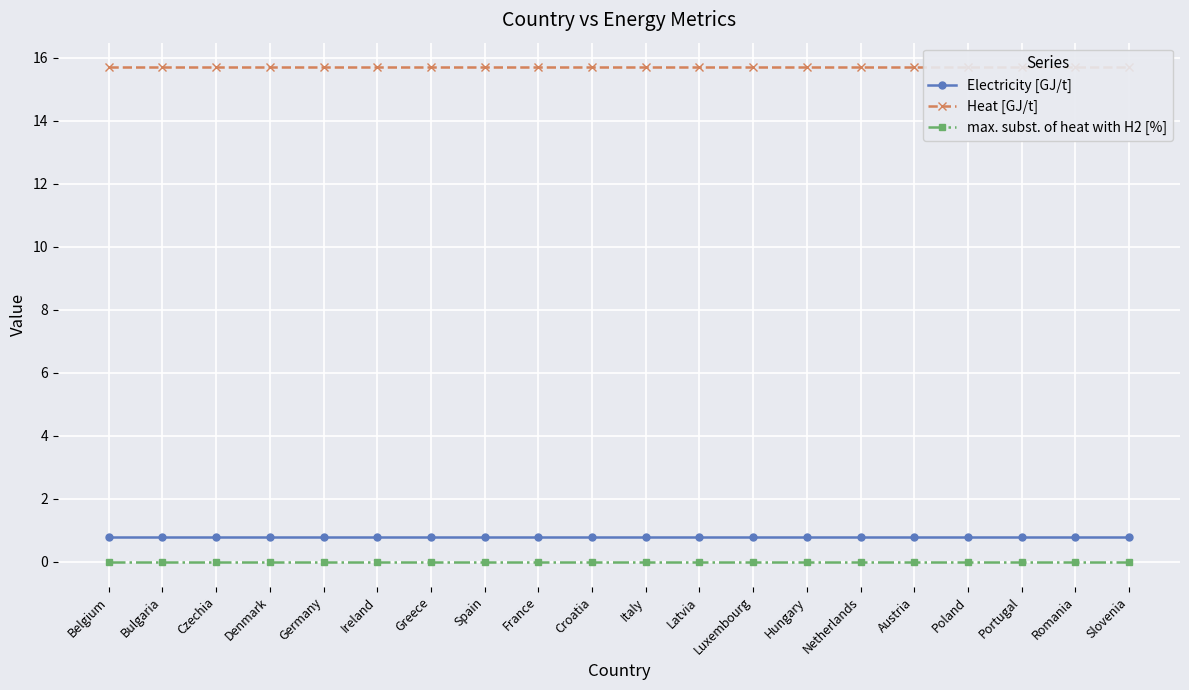

Which label corresponds to the largest value in the chart?

Belgium